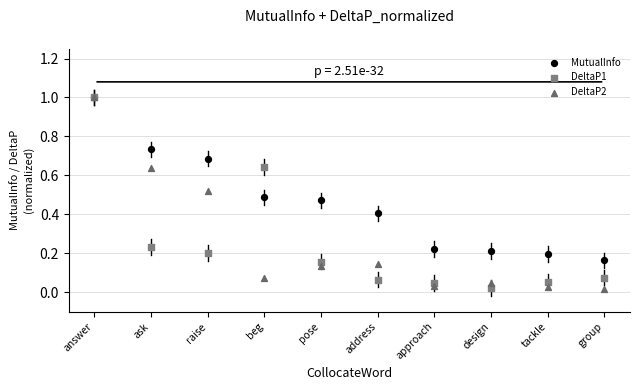

What are all the series names shown in the legend?

MutualInfo, DeltaP1, DeltaP2